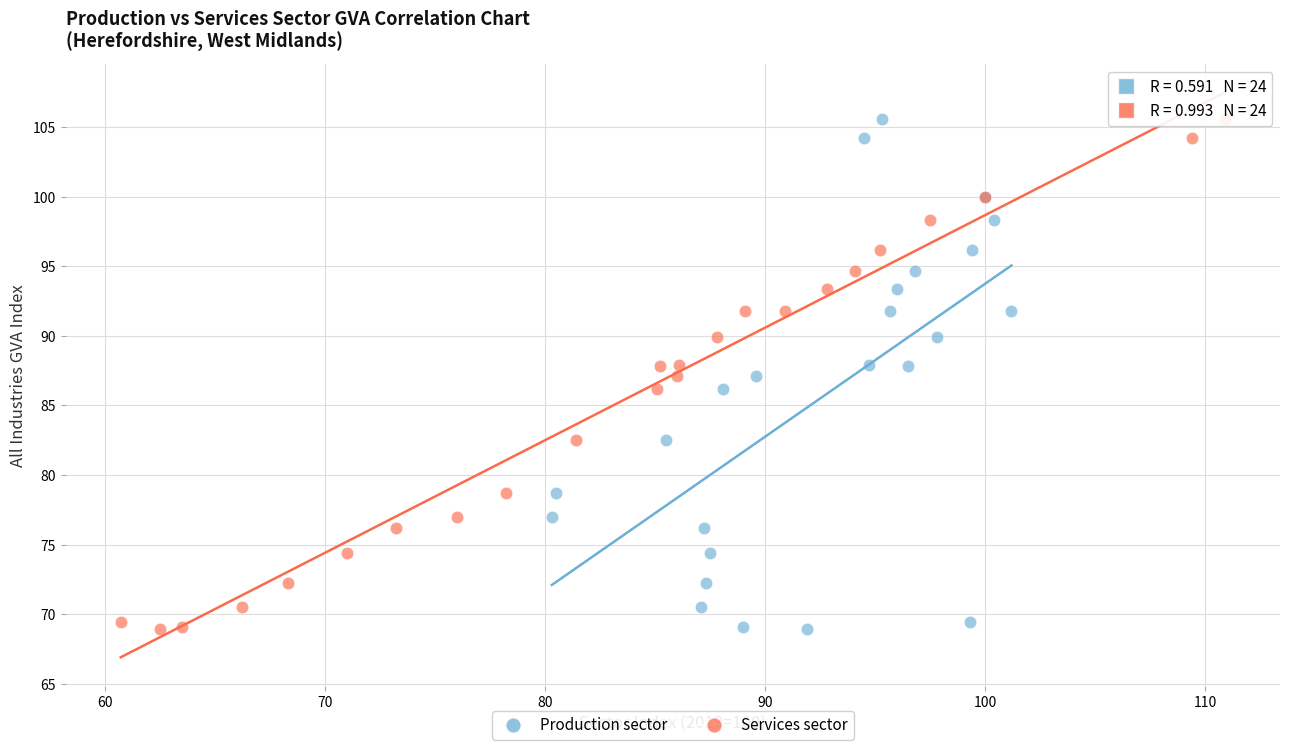

What are all the series names shown in the legend?

Production sector, Services sector